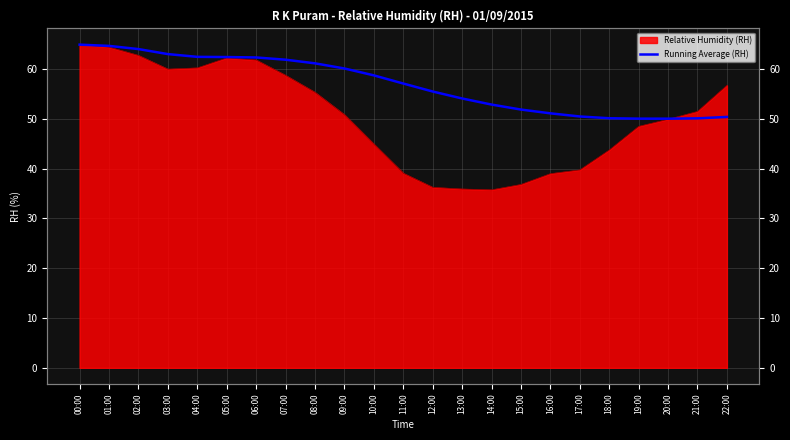

Which category has the highest value across all series?

00:00